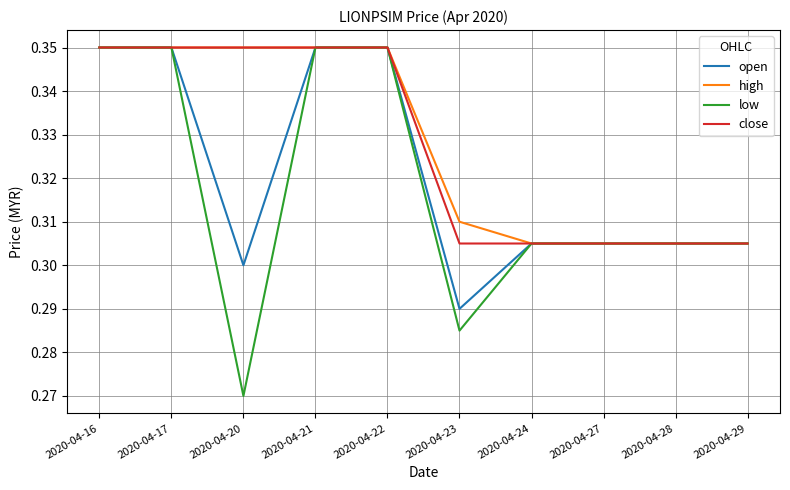

Which series has the largest range (max minus min)?

low